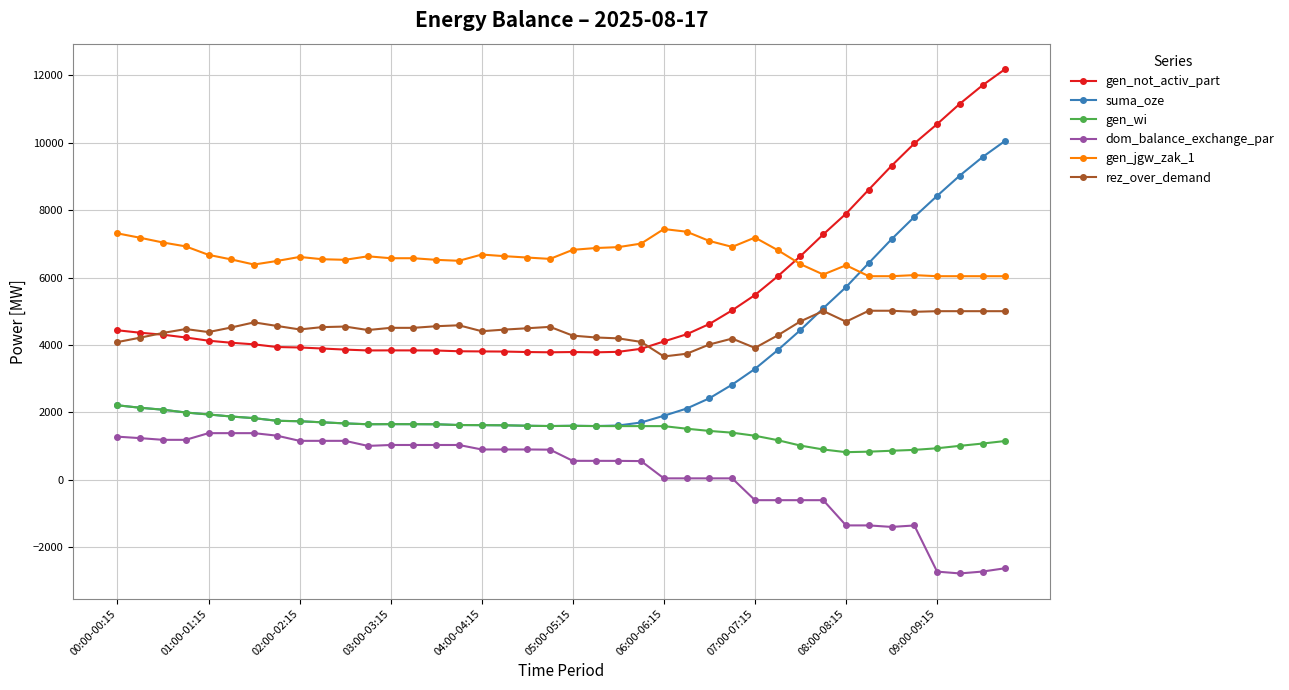

How many data points in gen_jgw_zak_1 are less than 6593?

20